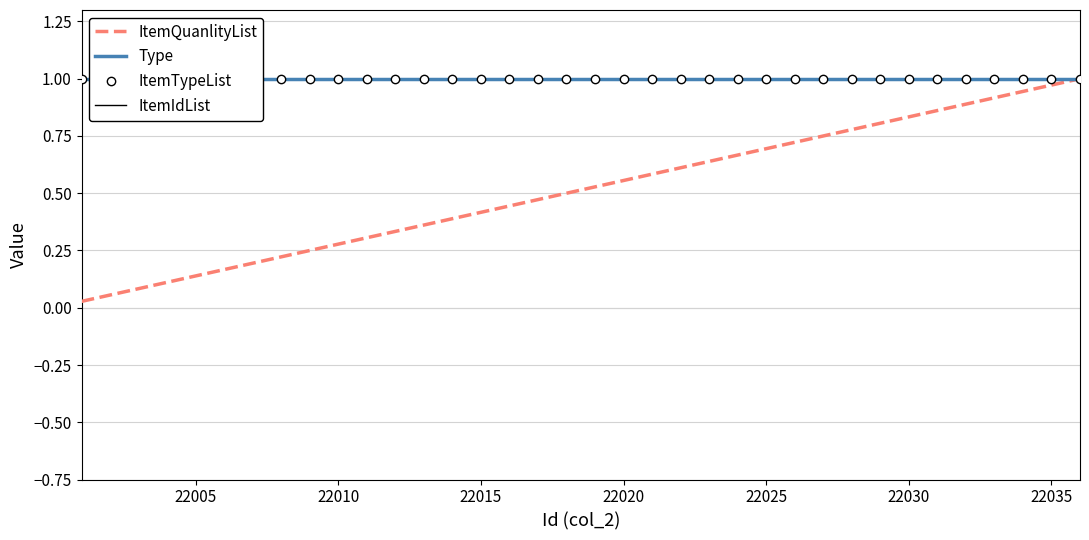

The value of ItemQuanlityList at 22025 is 0.7. True or false?

True